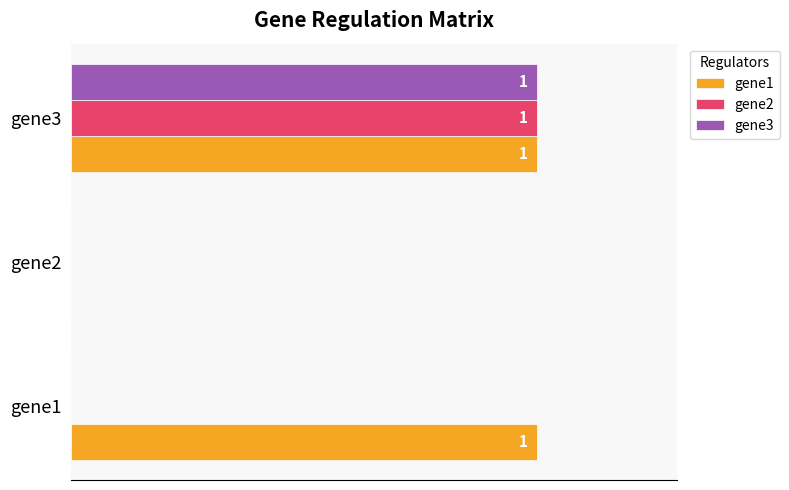

What is the difference between the maximum and minimum values in the gene1 series?

1